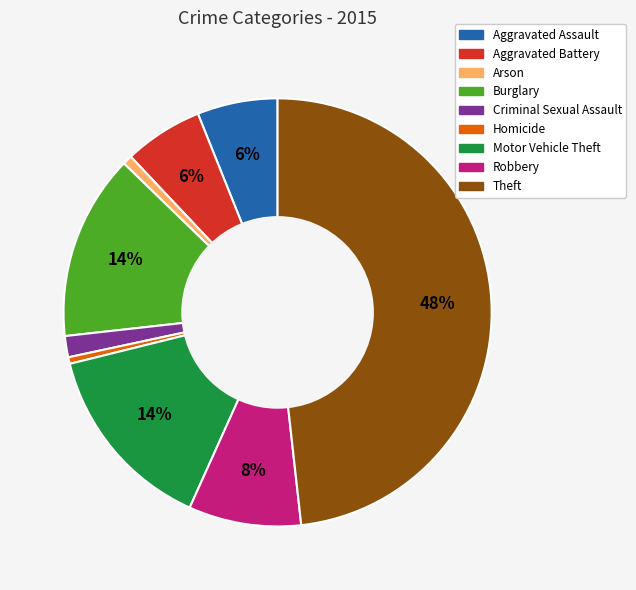

The Arson slice represents 11% of the pie. True or false?

False